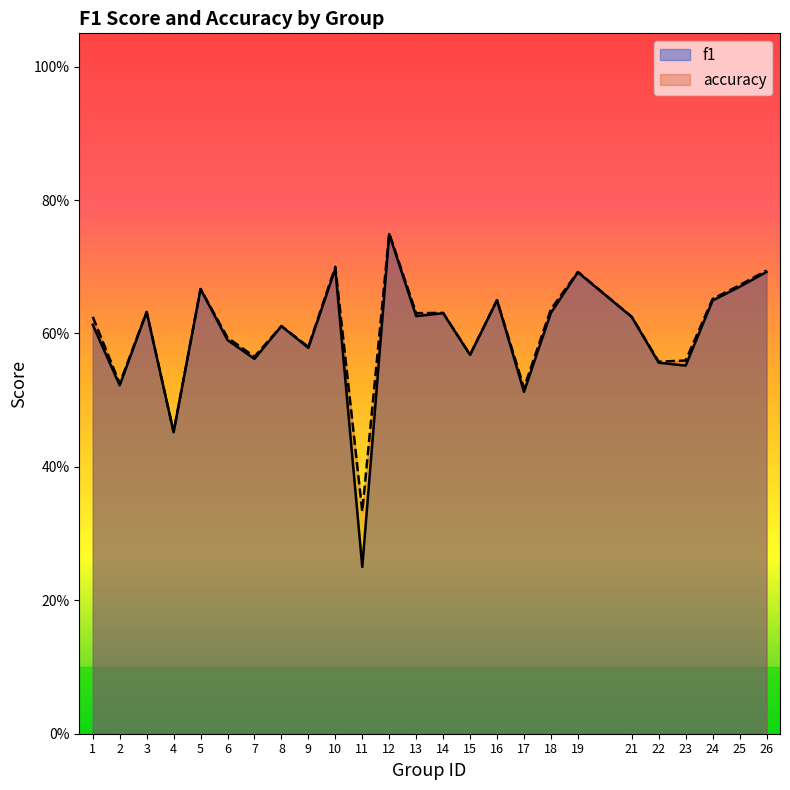

What are all the series names shown in the legend?

f1, accuracy